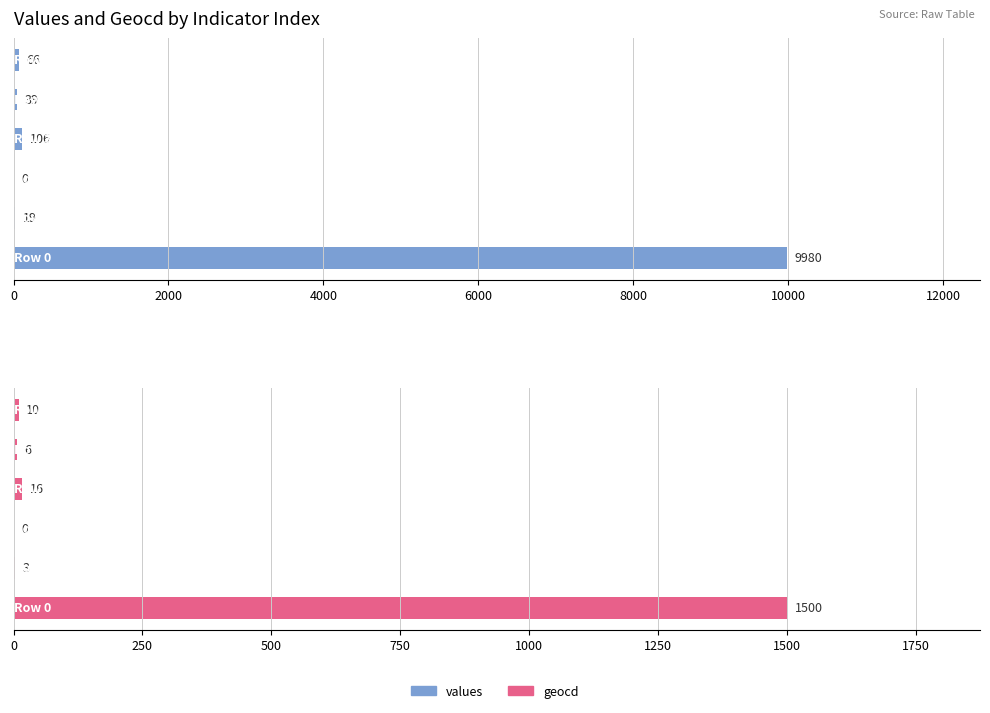

Rank the series by their average value, from highest to lowest.

values, geocd